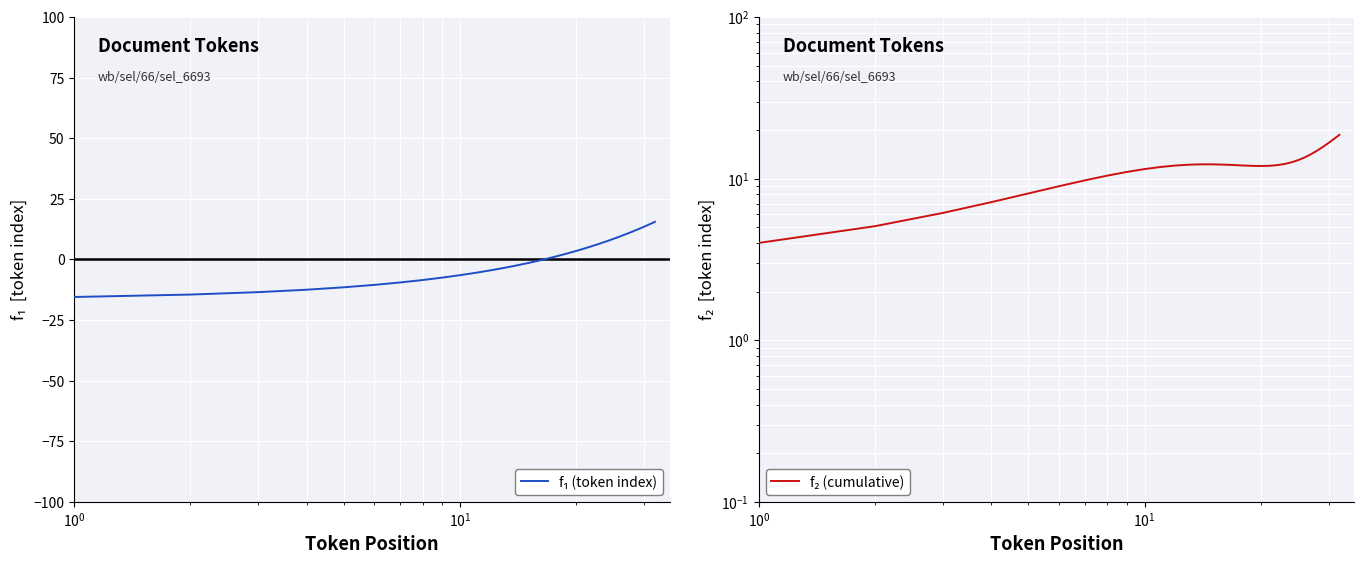

At how many categories does at least one series exceed -14?

32